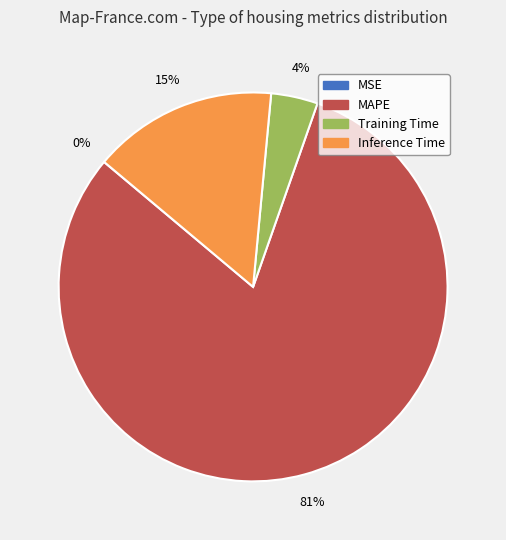

To the nearest percent, what portion does Training Time represent?

4%